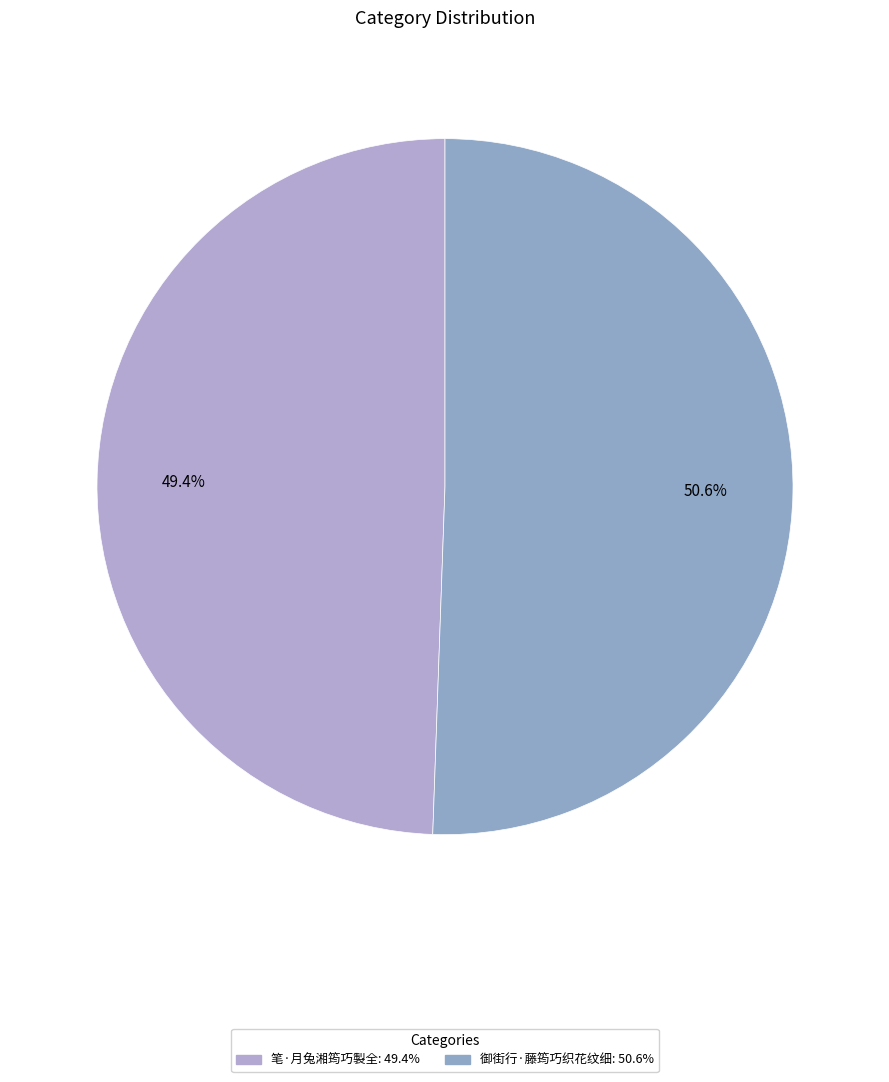

How many slices are in this pie chart?

2